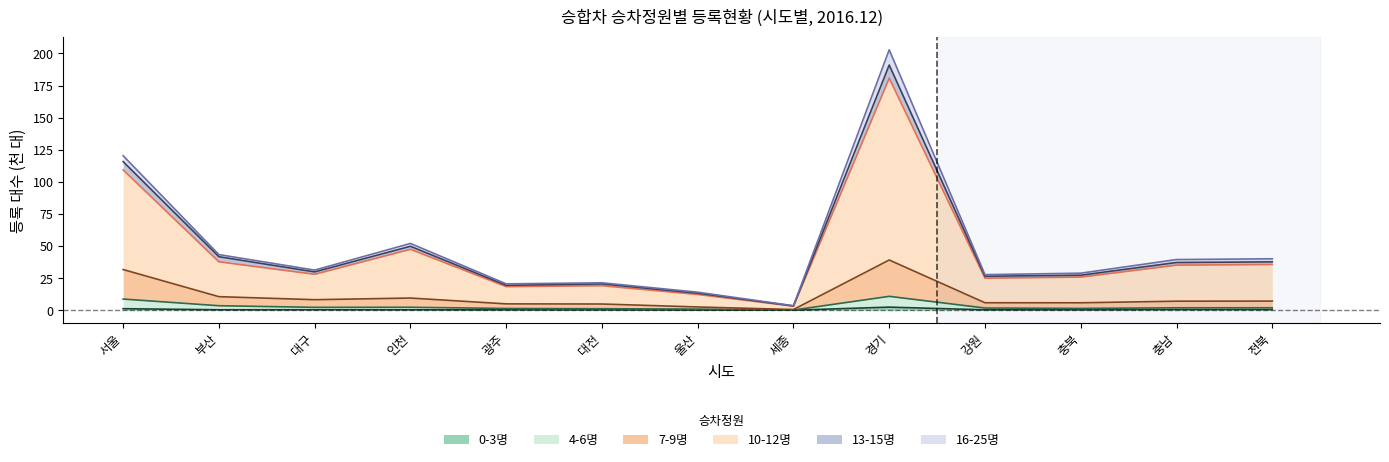

Which has a higher value, 인천 or 경기?

경기